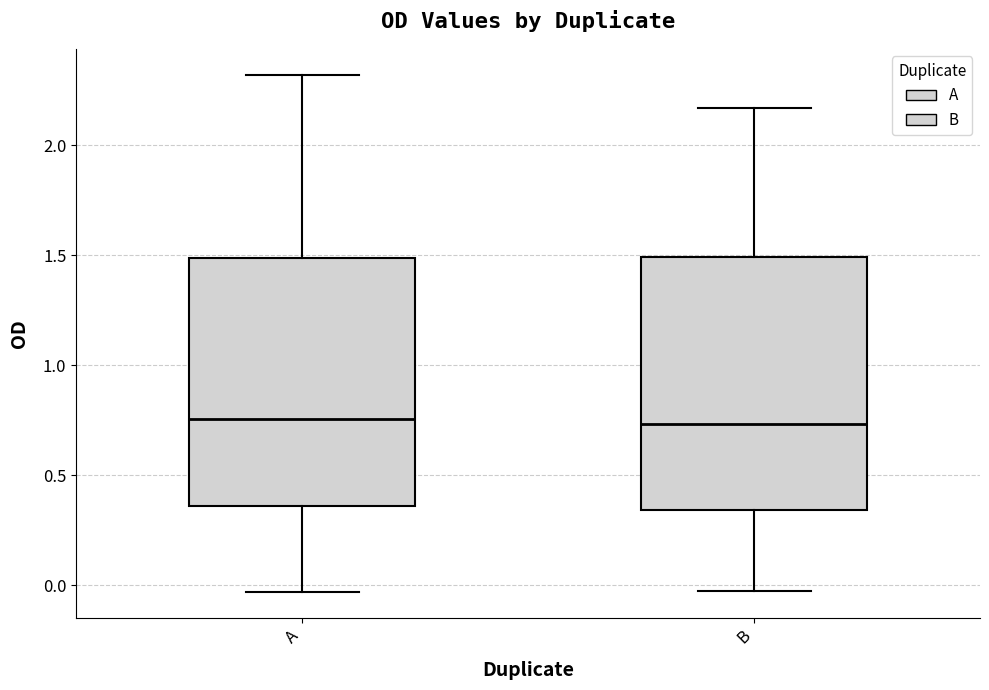

Reading left to right, read every box against the y-axis: the position of its median line, the range the box covers, and the ends of its whiskers. The values are not printed on the chart, so give them approximately, as read against the axis.

A: median 0.75, box 0.35 to 1.50, whiskers -0.05 to 2.30
B: median 0.75, box 0.35 to 1.50, whiskers 0.00 to 2.15